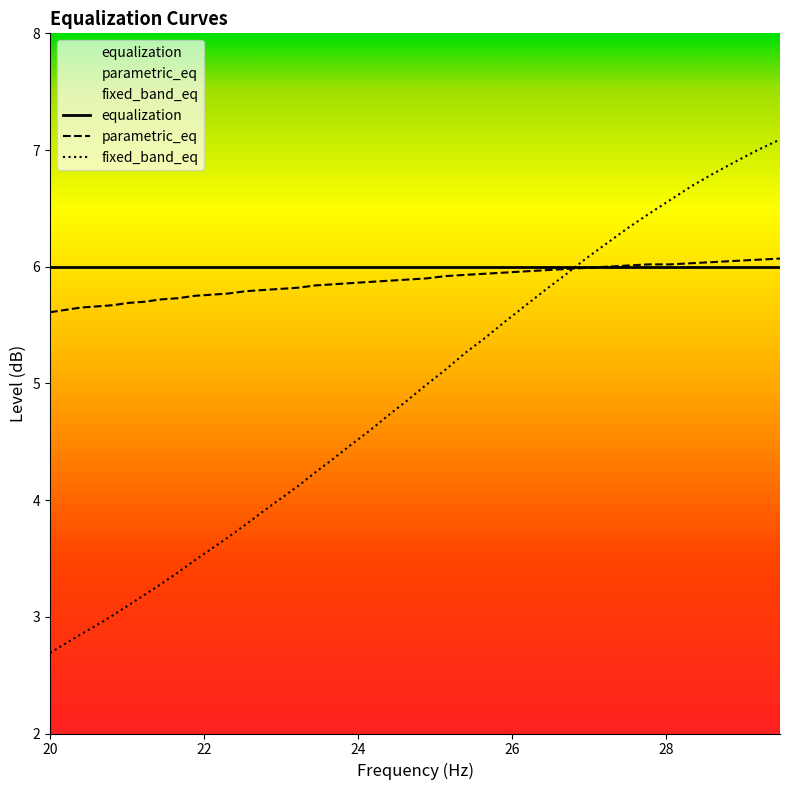

Which series has the widest spread of values?

fixed_band_eq